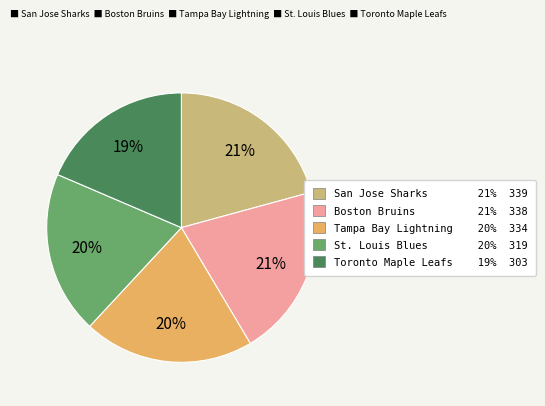

The Boston Bruins 21% 338 slice represents 30% of the pie. True or false?

False